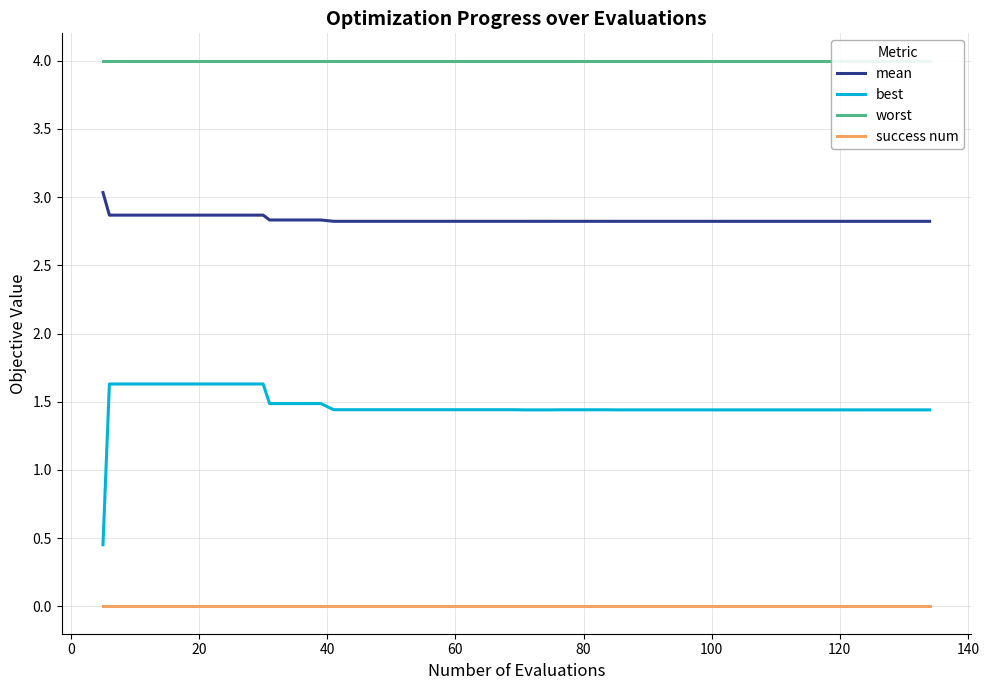

Count the number of categories in the chart.

40